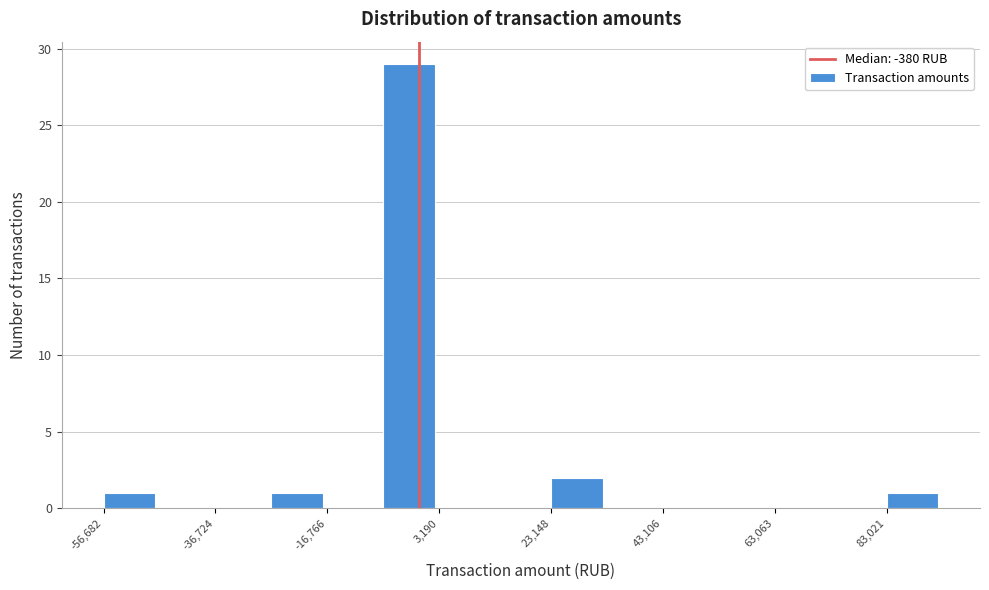

What is the height of the bar covering -56000 to -46000 on the x-axis? Neither the bar edges nor the heights are printed on the chart, so give them approximately, as read against the axes.

1